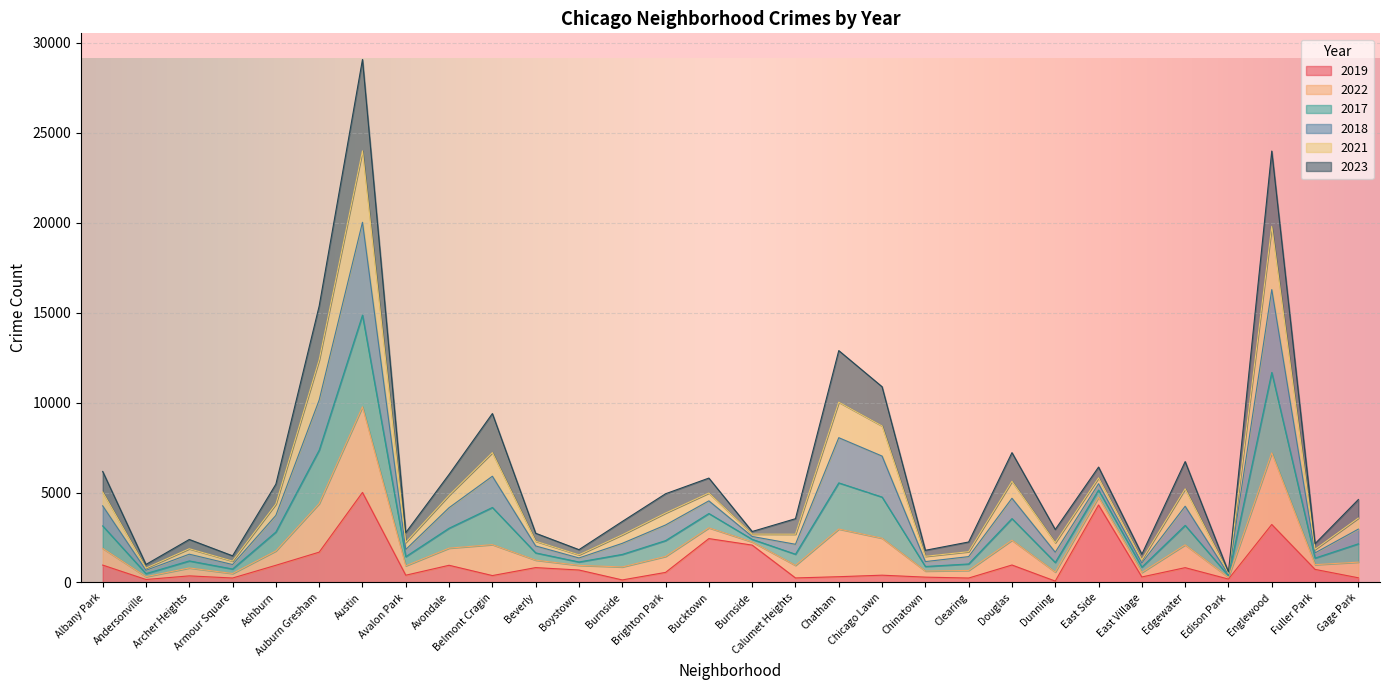

What is the sum of the 2019 values at Edgewater and Edison Park?

1014